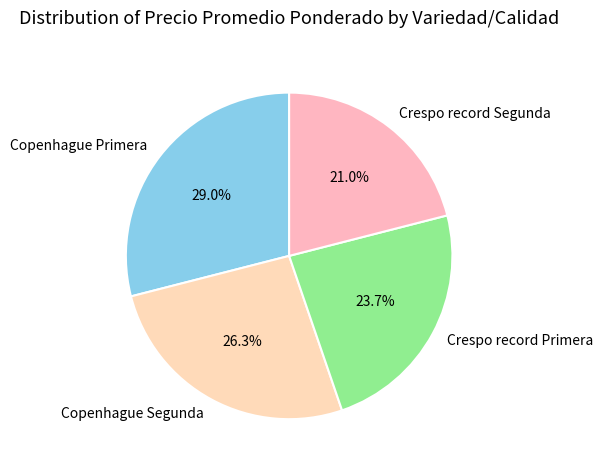

What is the total percentage of Crespo record Primera and Crespo record Segunda?

44.7%